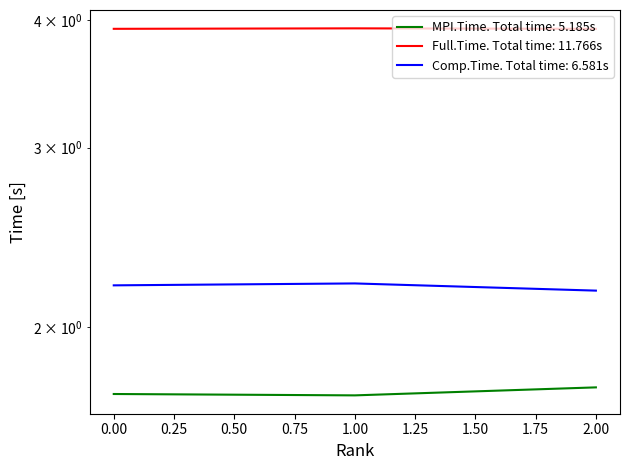

Is it true that Full.Time equals 6.4 at 0?

False